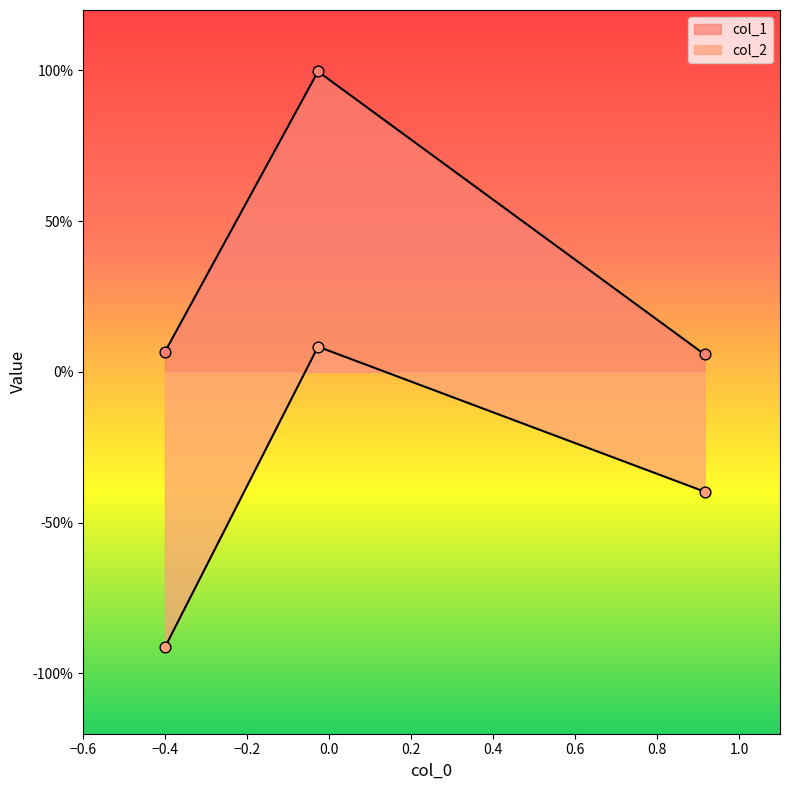

Which series has the largest Y range (max minus min)?

col_2